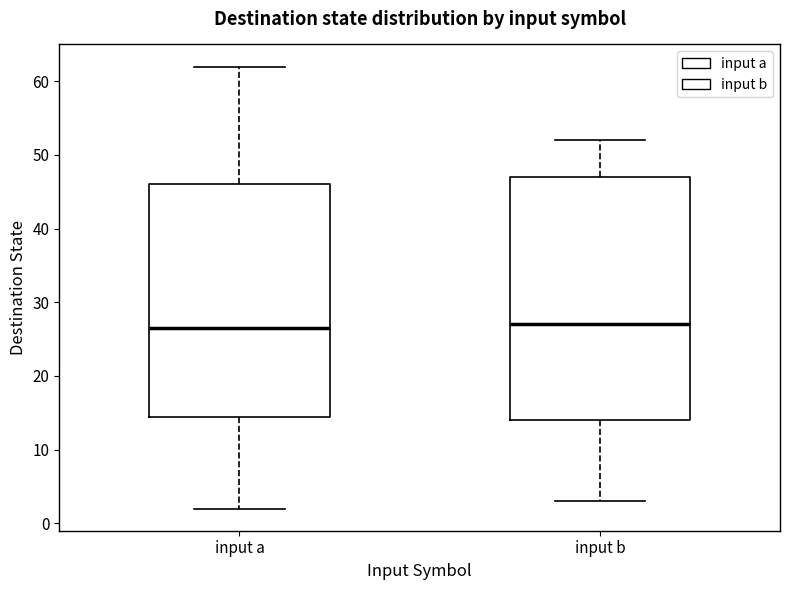

Reading left to right, read every box against the y-axis: the position of its median line, the range the box covers, and the ends of its whiskers. The values are not printed on the chart, so give them approximately, as read against the axis.

input a: median 27, box 15 to 46, whiskers 2 to 62
input b: median 27, box 14 to 47, whiskers 3 to 52